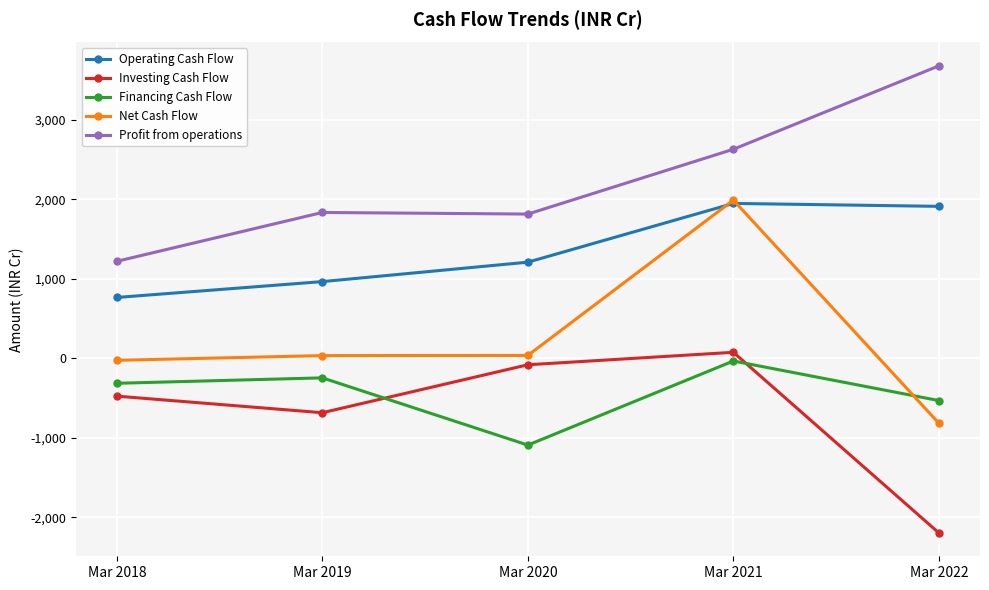

After their last crossing, which series has the higher values: Net Cash Flow or Financing Cash Flow?

Financing Cash Flow